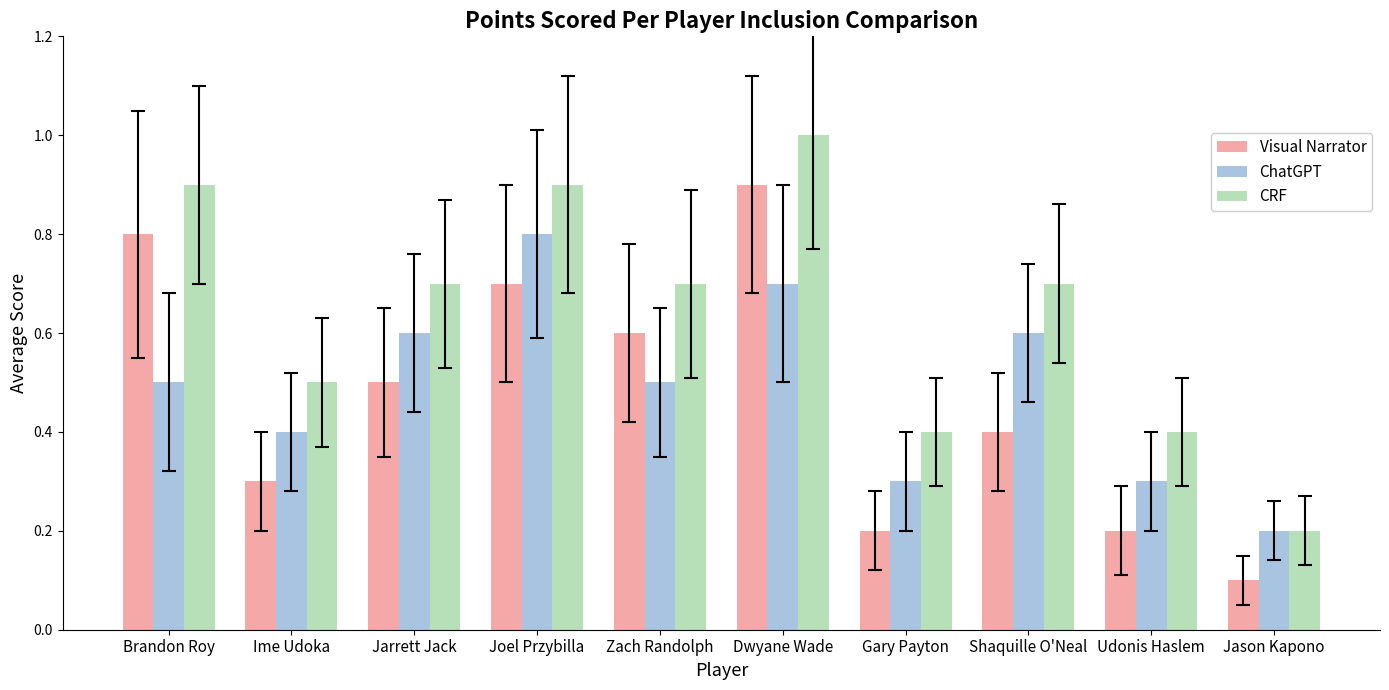

Is the value of ChatGPT at Udonis Haslem greater than the value of CRF at Ime Udoka?

No